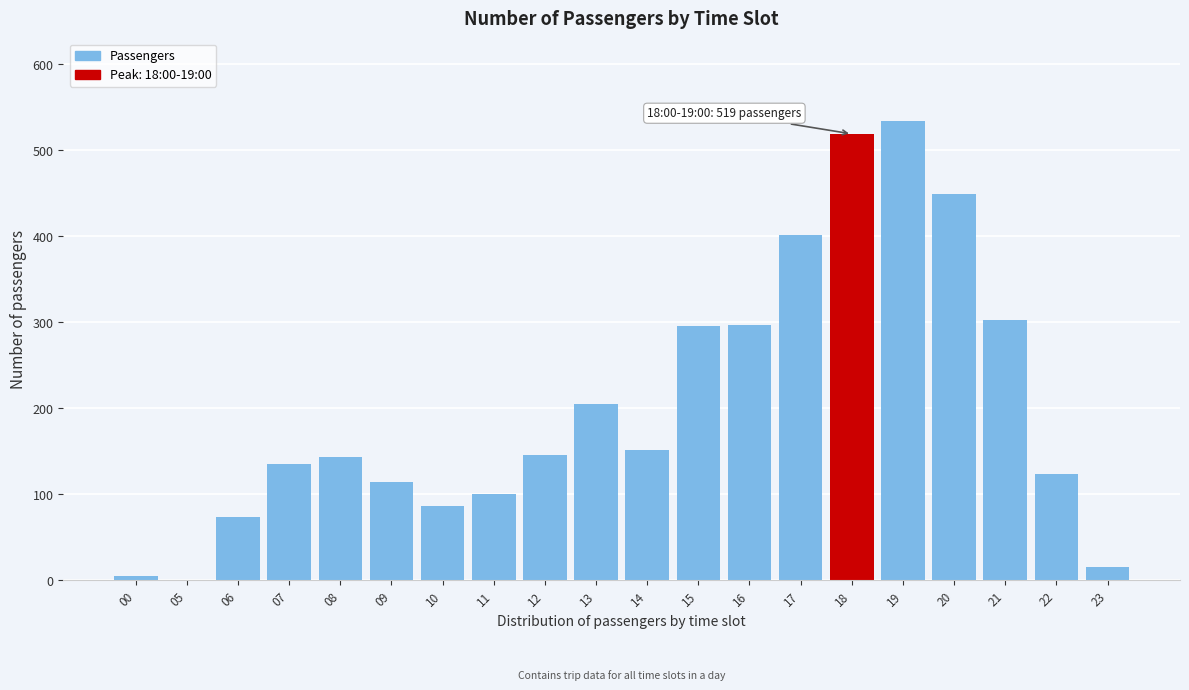

True or false: the data shows 131 at 17.

False